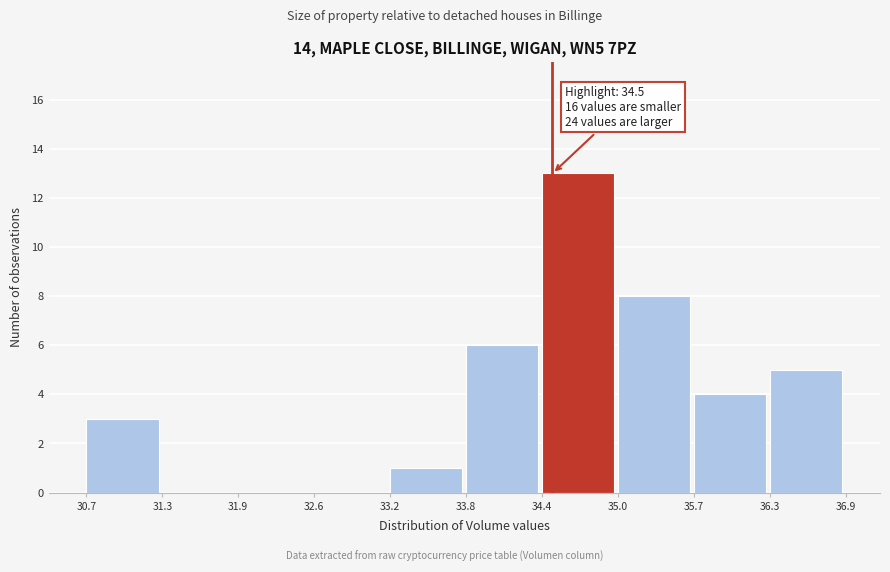

Over which range of the x-axis is the bar tallest?

34.4 to 35.0